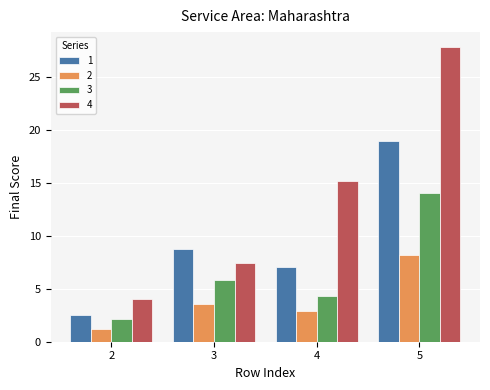

What is the value of the 1 bar at the 2nd from the left?

8.8